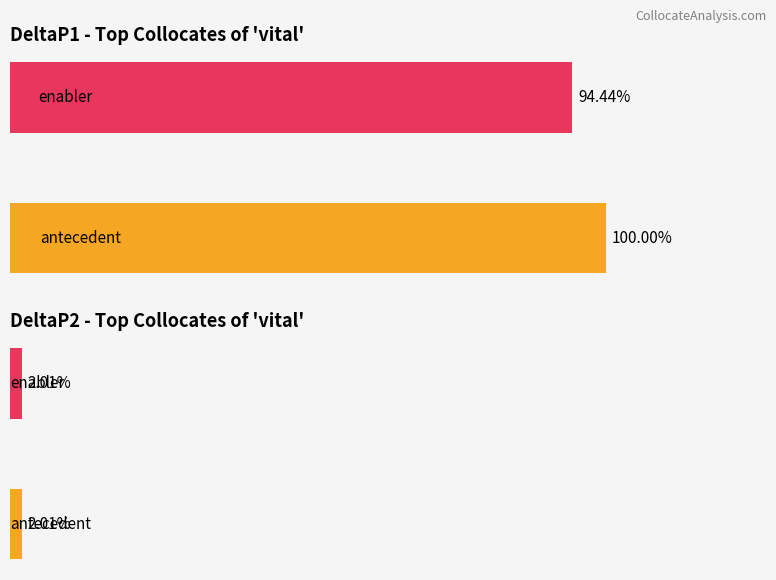

Which series has the largest total across all categories?

DeltaP1